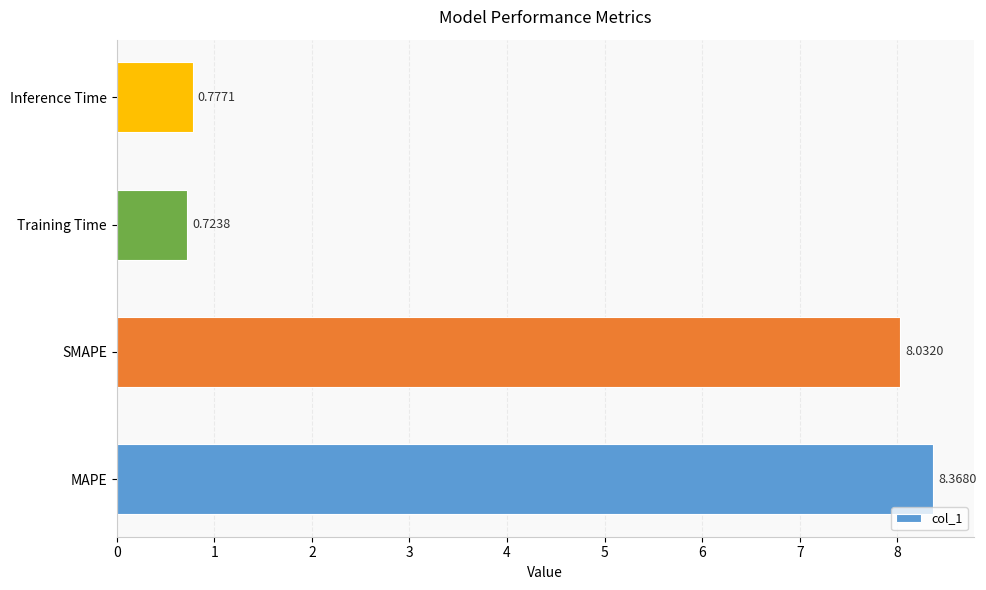

How many series are shown in this chart?

1